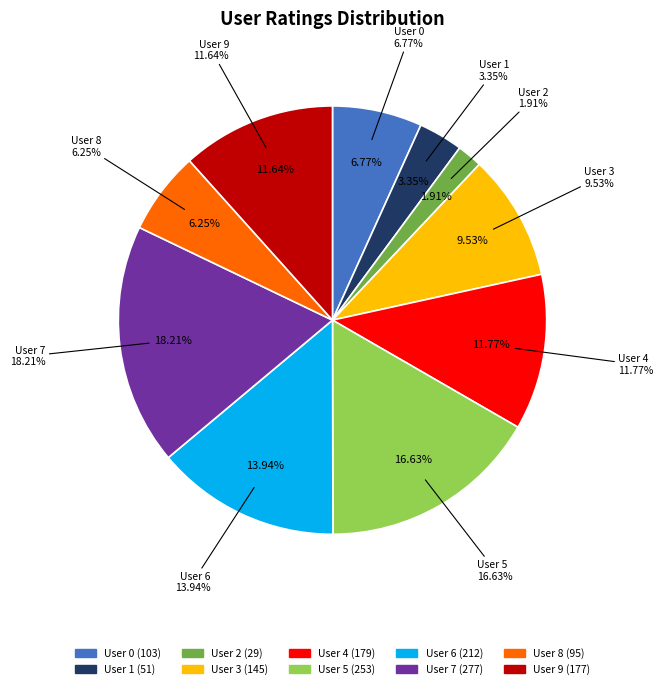

To the nearest percent, what is the difference between the User 2 and User 9 slice percentages?

10%